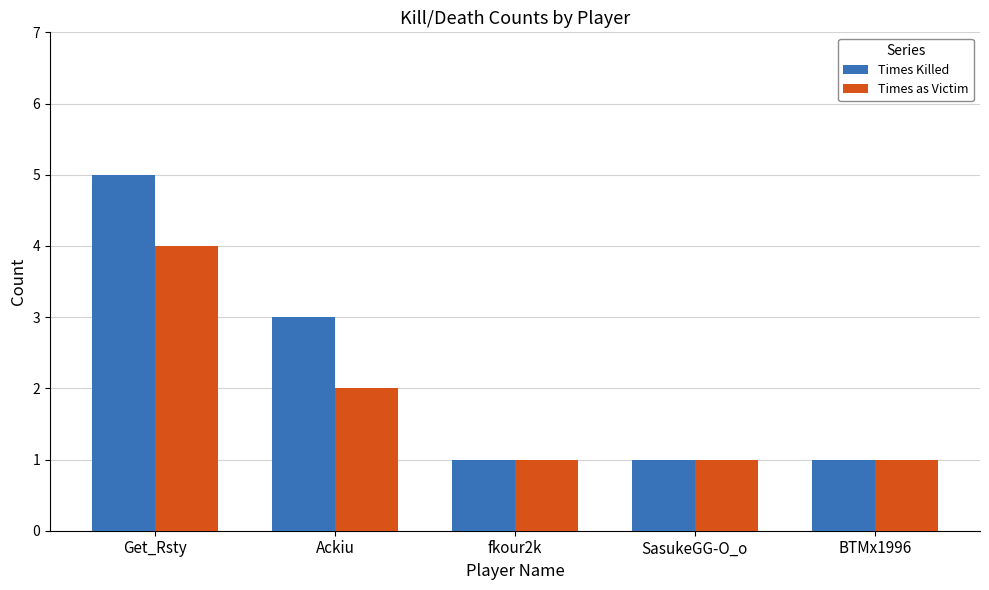

What is the difference between the maximum and second lowest values in the Times Killed series?

4